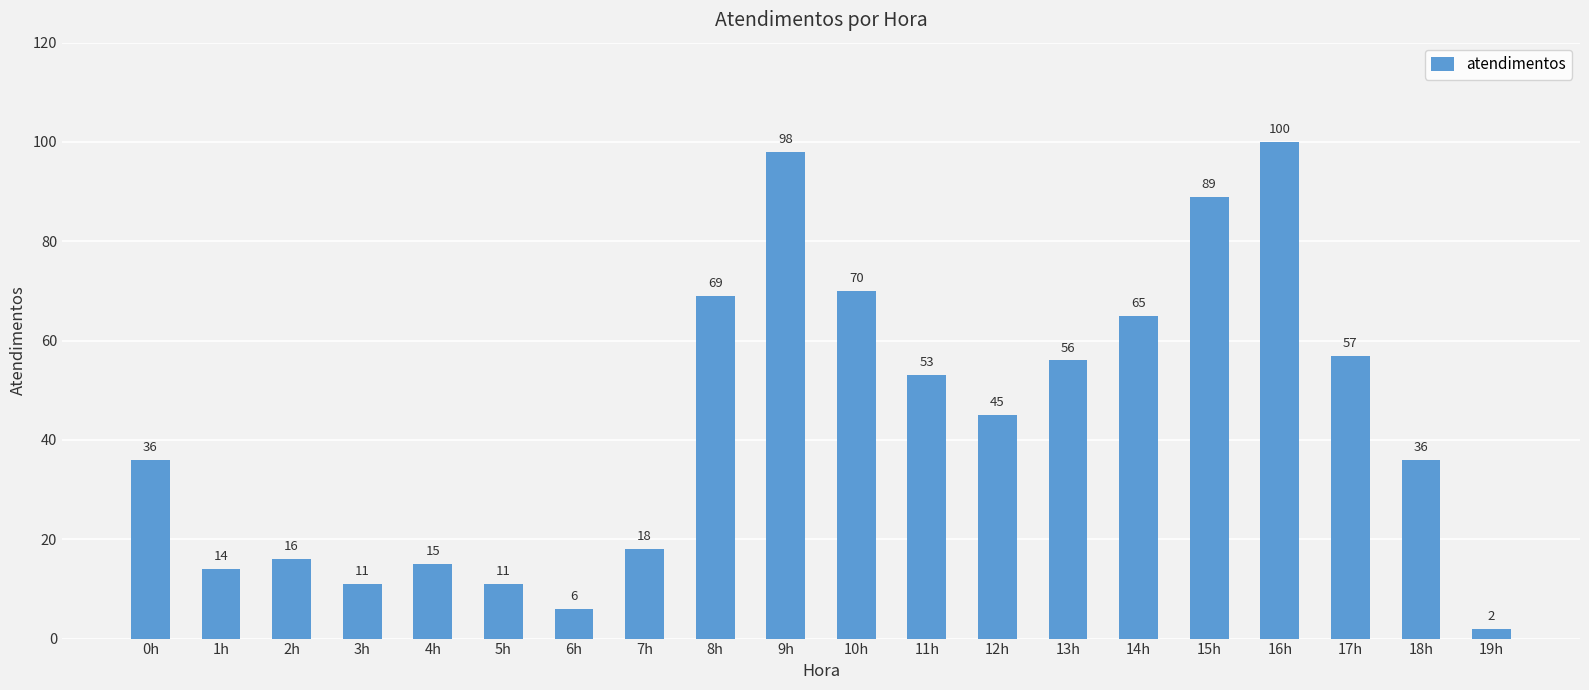

What is the value of the 3rd bar from the left?

16